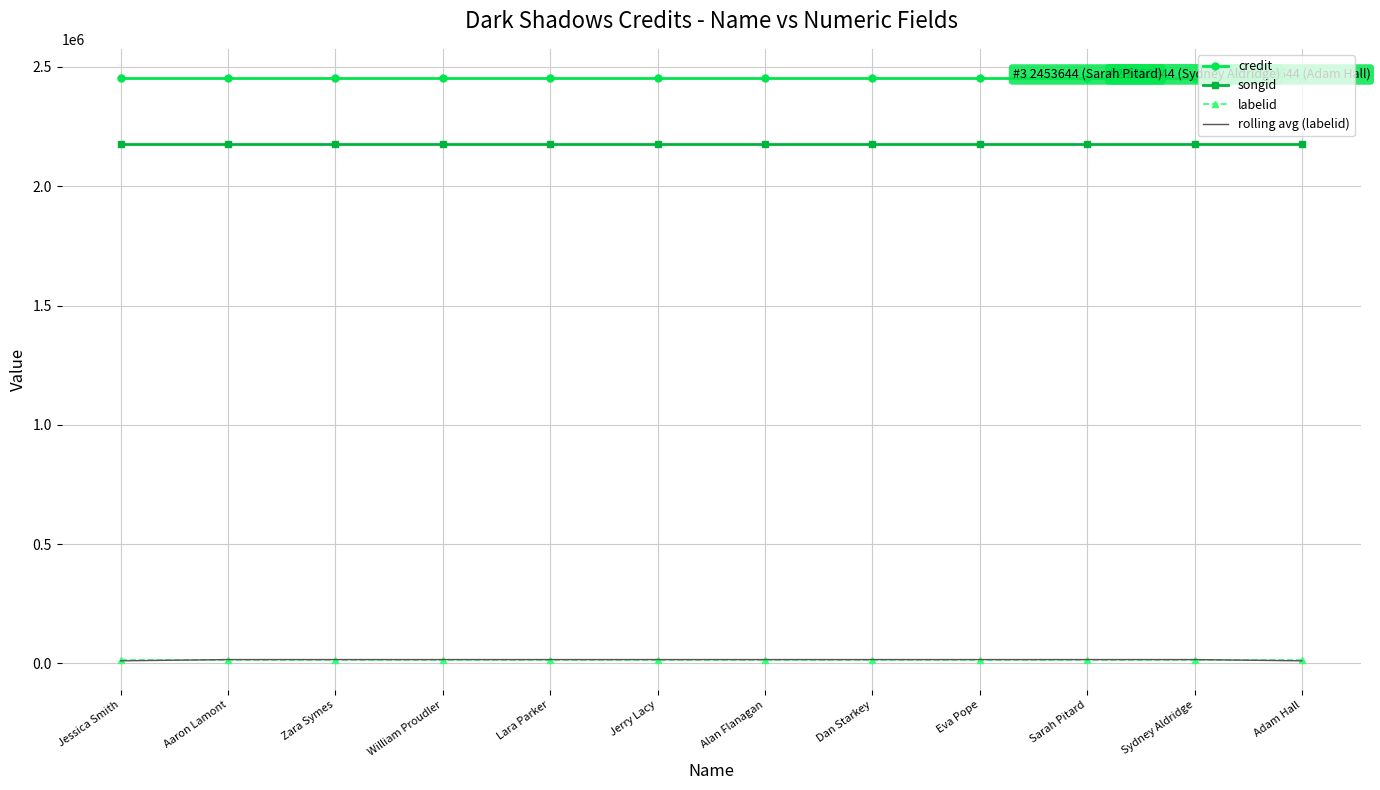

What is the difference between the highest and lowest values at Jessica Smith?

2442916